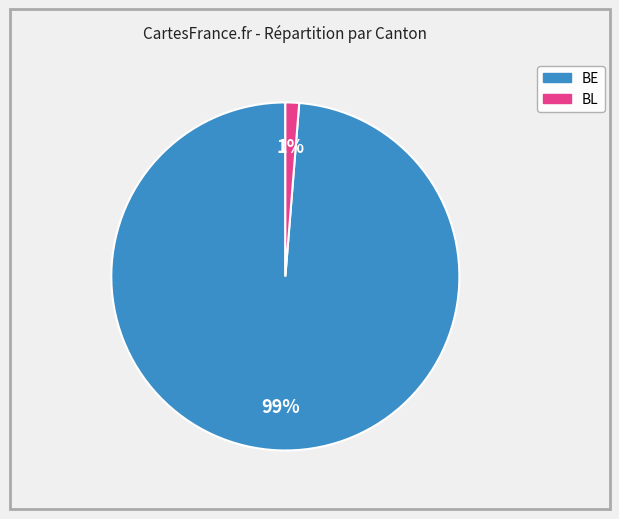

To the nearest percent, what is the average slice percentage?

50%